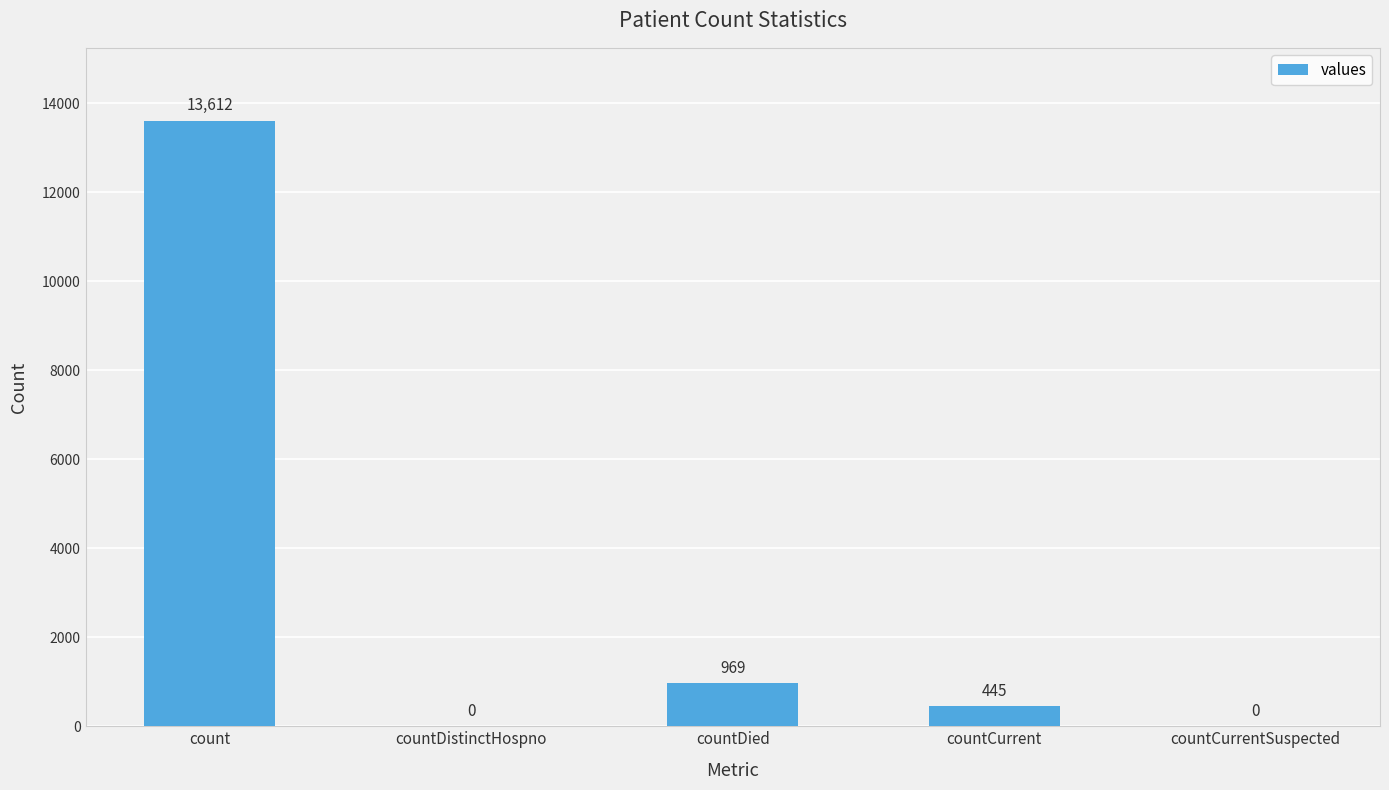

Reading left to right, what are all the values shown in this chart?

13612	0	969	445	0